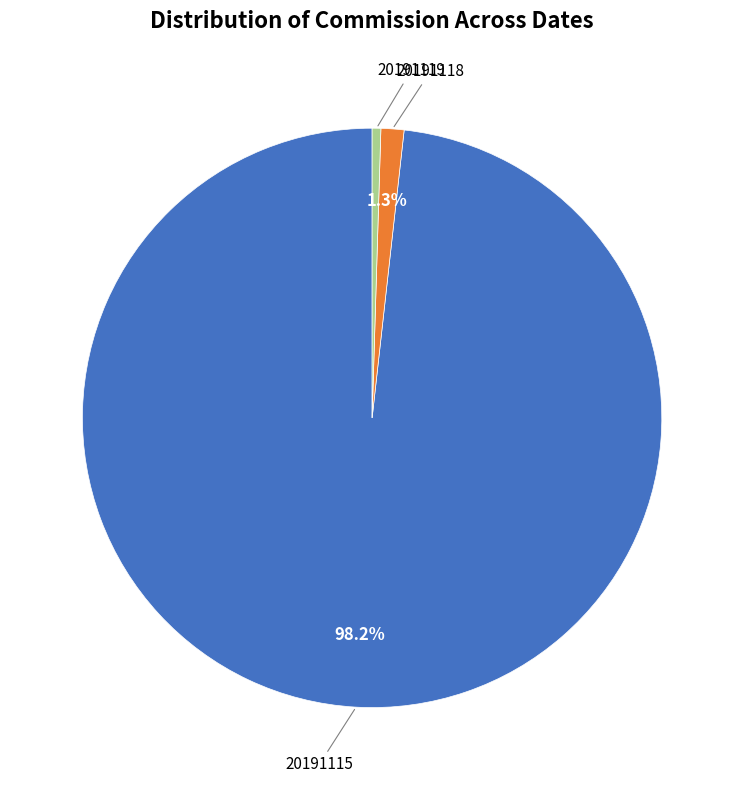

How many segments does this pie chart have?

3